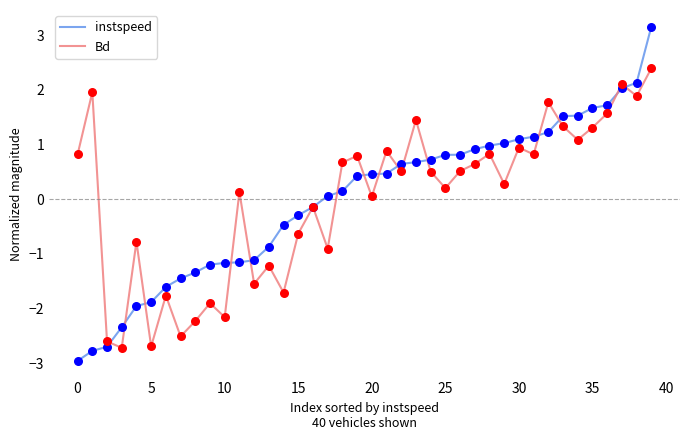

At how many categories does at least one series exceed 2?

3